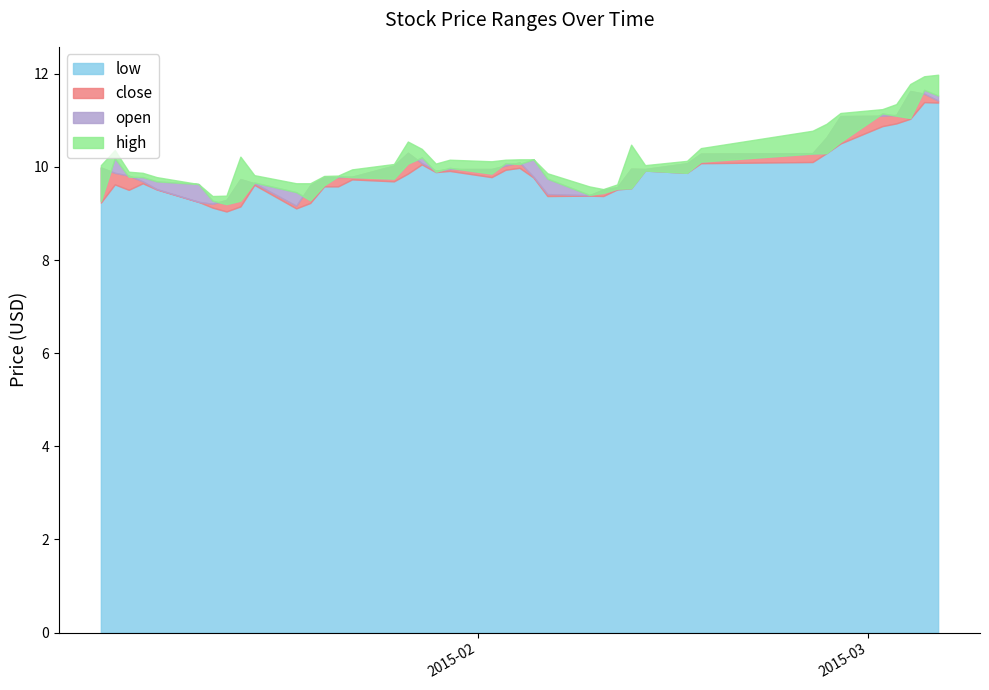

What is the difference between the low values at 2015-03-02 and 2015-02-04?

0.9